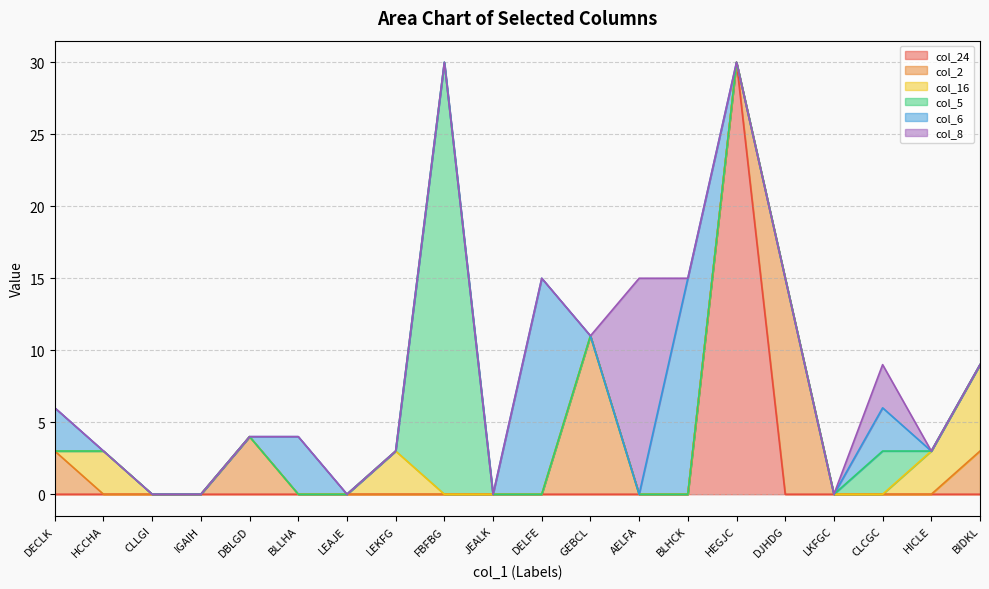

Reading left to right, transcribe all the data shown in this chart.

col_24: DECLK=0	HCCHA=0	CLLGI=0	IGAIH=0	DBLGD=0	BLLHA=0	LEAJE=0	LEKFG=0	FBFBG=0	JEALK=0	DELFE=0	GEBCL=0	AELFA=0	BLHCK=0	HEGJC=30	DJHDG=0	LKFGC=0	CLCGC=0	HICLE=0	BIDKL=0
col_2: DECLK=3	HCCHA=0	CLLGI=0	IGAIH=0	DBLGD=4	BLLHA=0	LEAJE=0	LEKFG=0	FBFBG=0	JEALK=0	DELFE=0	GEBCL=11	AELFA=0	BLHCK=0	HEGJC=0	DJHDG=15	LKFGC=0	CLCGC=0	HICLE=0	BIDKL=3
col_16: DECLK=0	HCCHA=3	CLLGI=0	IGAIH=0	DBLGD=0	BLLHA=0	LEAJE=0	LEKFG=3	FBFBG=0	JEALK=0	DELFE=0	GEBCL=0	AELFA=0	BLHCK=0	HEGJC=0	DJHDG=0	LKFGC=0	CLCGC=0	HICLE=3	BIDKL=6
col_5: DECLK=0	HCCHA=0	CLLGI=0	IGAIH=0	DBLGD=0	BLLHA=0	LEAJE=0	LEKFG=0	FBFBG=30	JEALK=0	DELFE=0	GEBCL=0	AELFA=0	BLHCK=0	HEGJC=0	DJHDG=0	LKFGC=0	CLCGC=3	HICLE=0	BIDKL=0
col_6: DECLK=3	HCCHA=0	CLLGI=0	IGAIH=0	DBLGD=0	BLLHA=4	LEAJE=0	LEKFG=0	FBFBG=0	JEALK=0	DELFE=15	GEBCL=0	AELFA=0	BLHCK=15	HEGJC=0	DJHDG=0	LKFGC=0	CLCGC=3	HICLE=0	BIDKL=0
col_8: DECLK=0	HCCHA=0	CLLGI=0	IGAIH=0	DBLGD=0	BLLHA=0	LEAJE=0	LEKFG=0	FBFBG=0	JEALK=0	DELFE=0	GEBCL=0	AELFA=15	BLHCK=0	HEGJC=0	DJHDG=0	LKFGC=0	CLCGC=3	HICLE=0	BIDKL=0